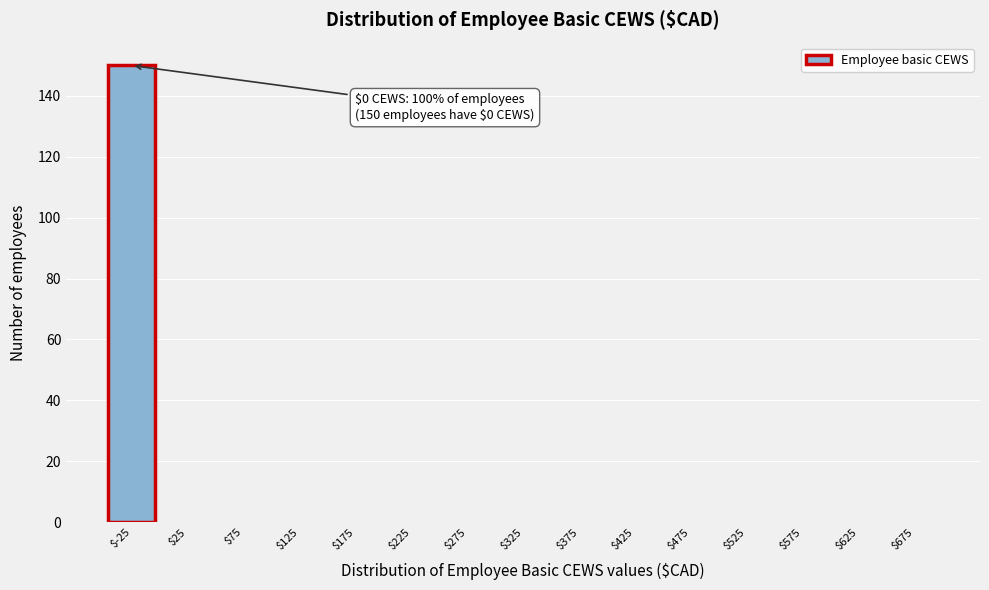

What is the maximum value shown in the chart?

150